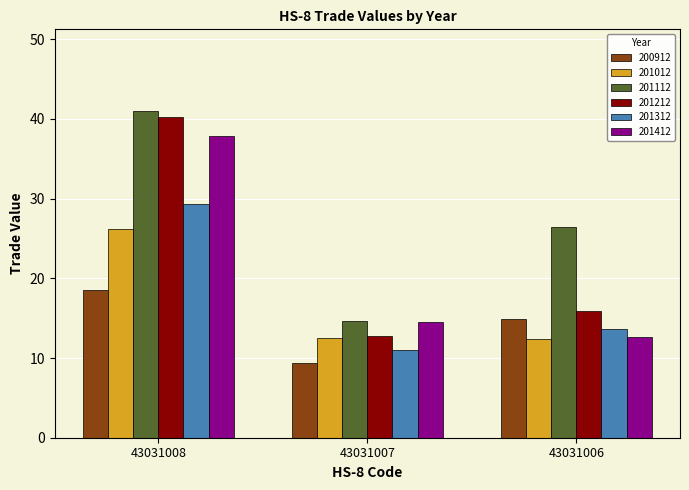

Where does the 201312 series first go above 13?

43031008